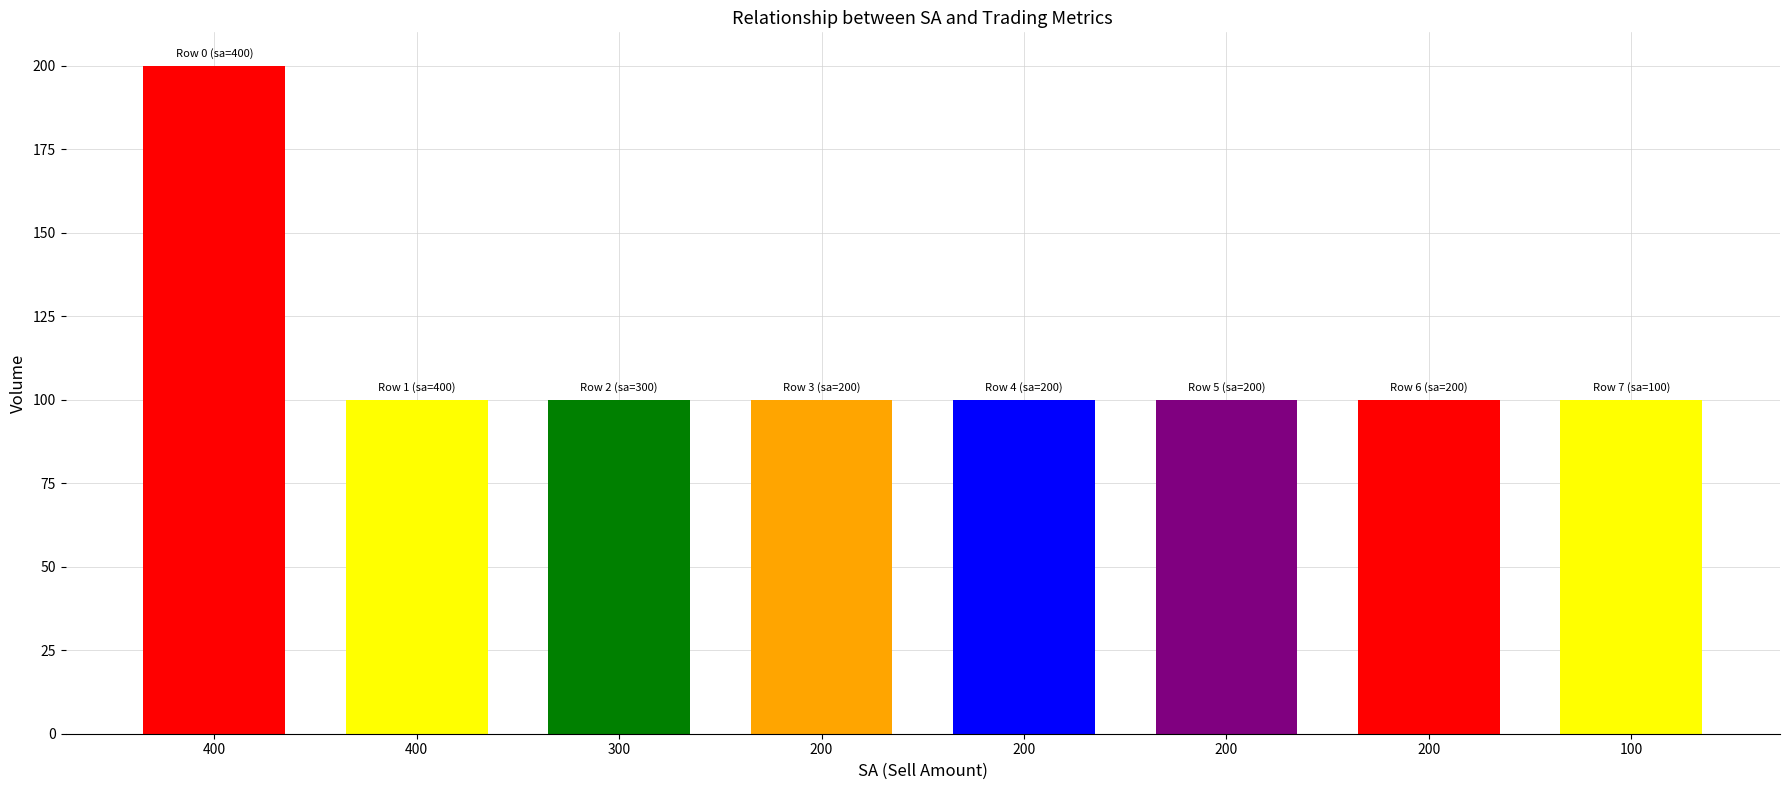

Approximately how many times larger is the value at 400 compared to 300?

1.0